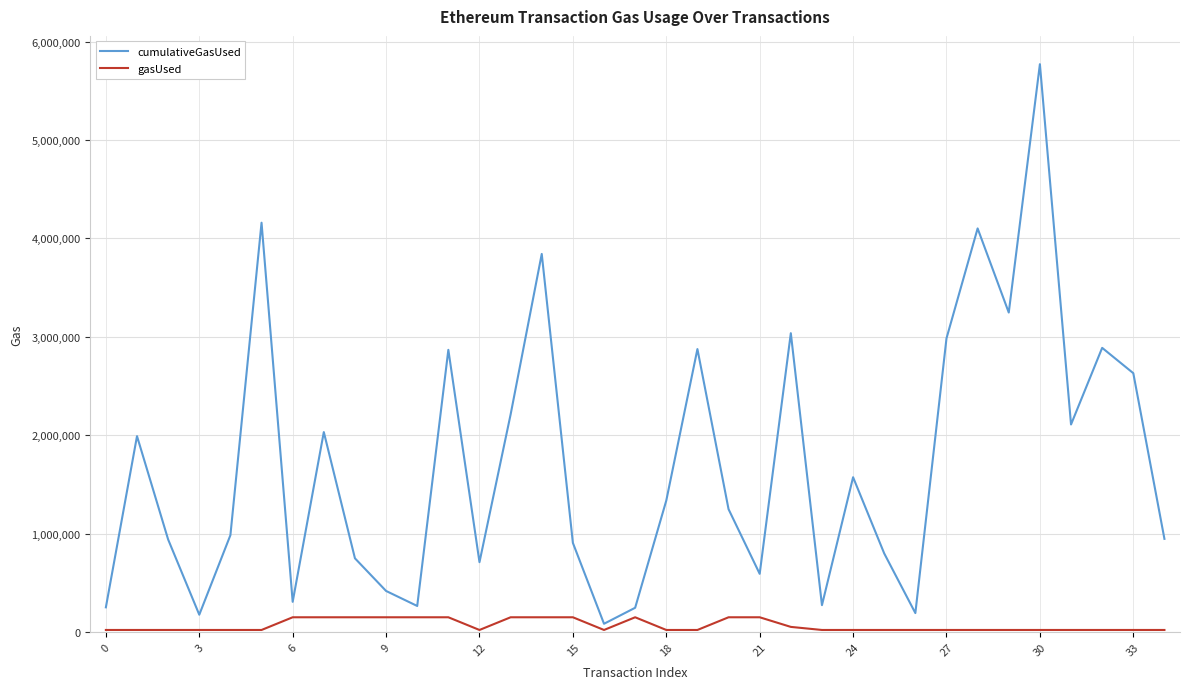

True or false: gasUsed and cumulativeGasUsed intersect in this chart.

False